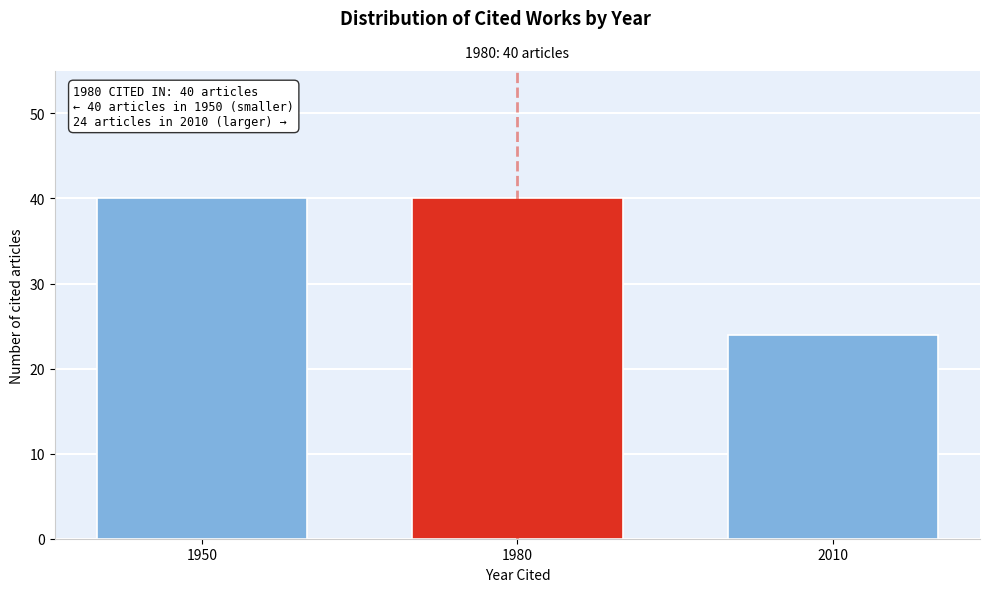

Reading left to right, transcribe all the data shown in this chart.

1950=40	1980=40	2010=24